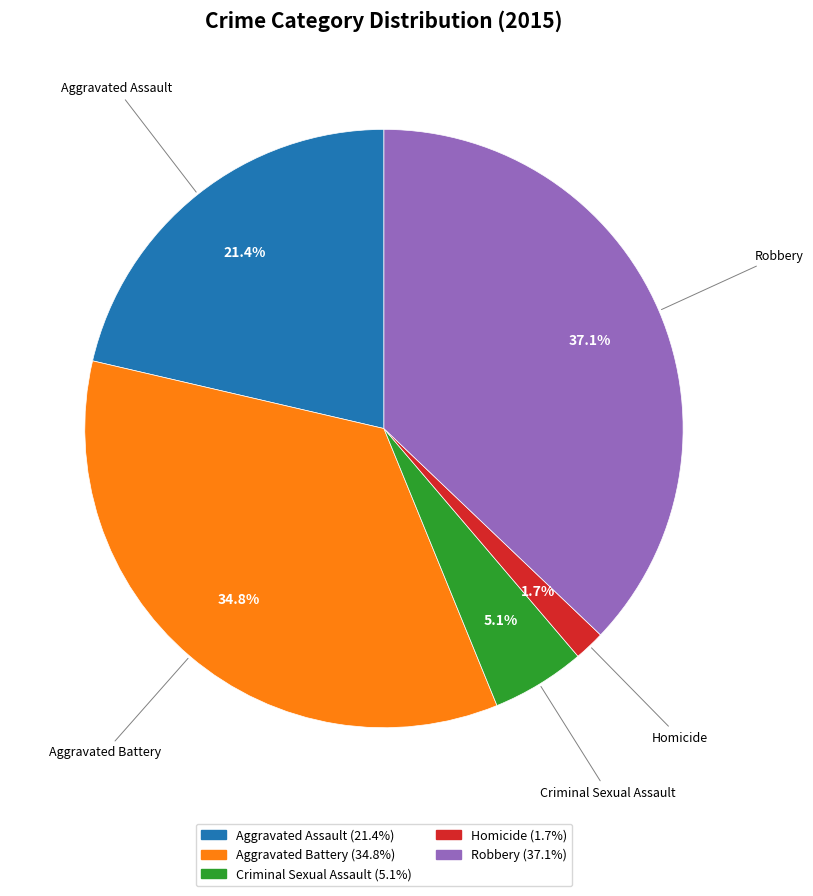

Count the number of slices in the pie.

5